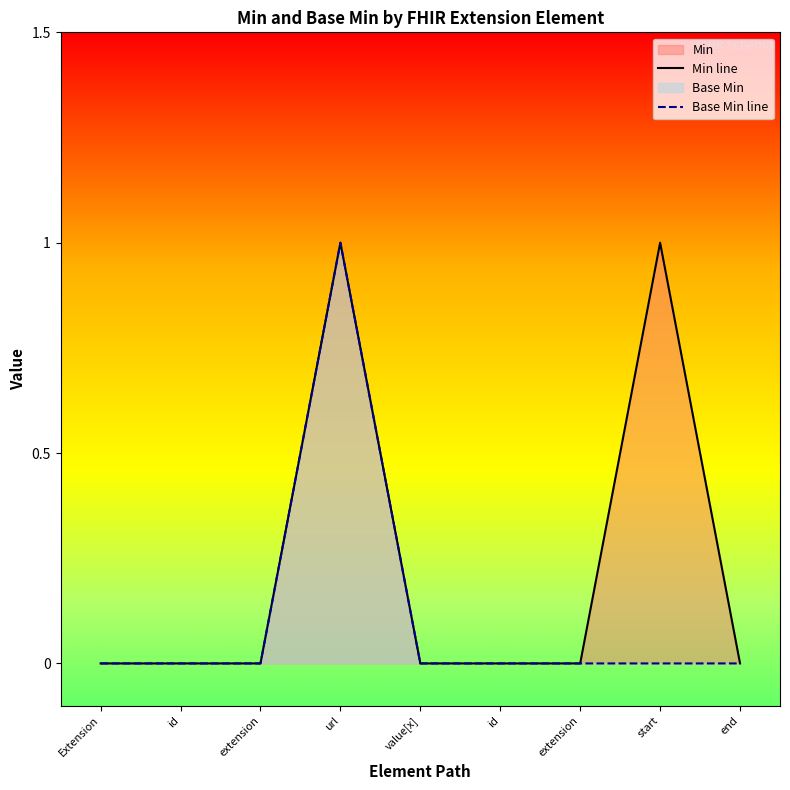

How many positive values does the Min line series have?

2